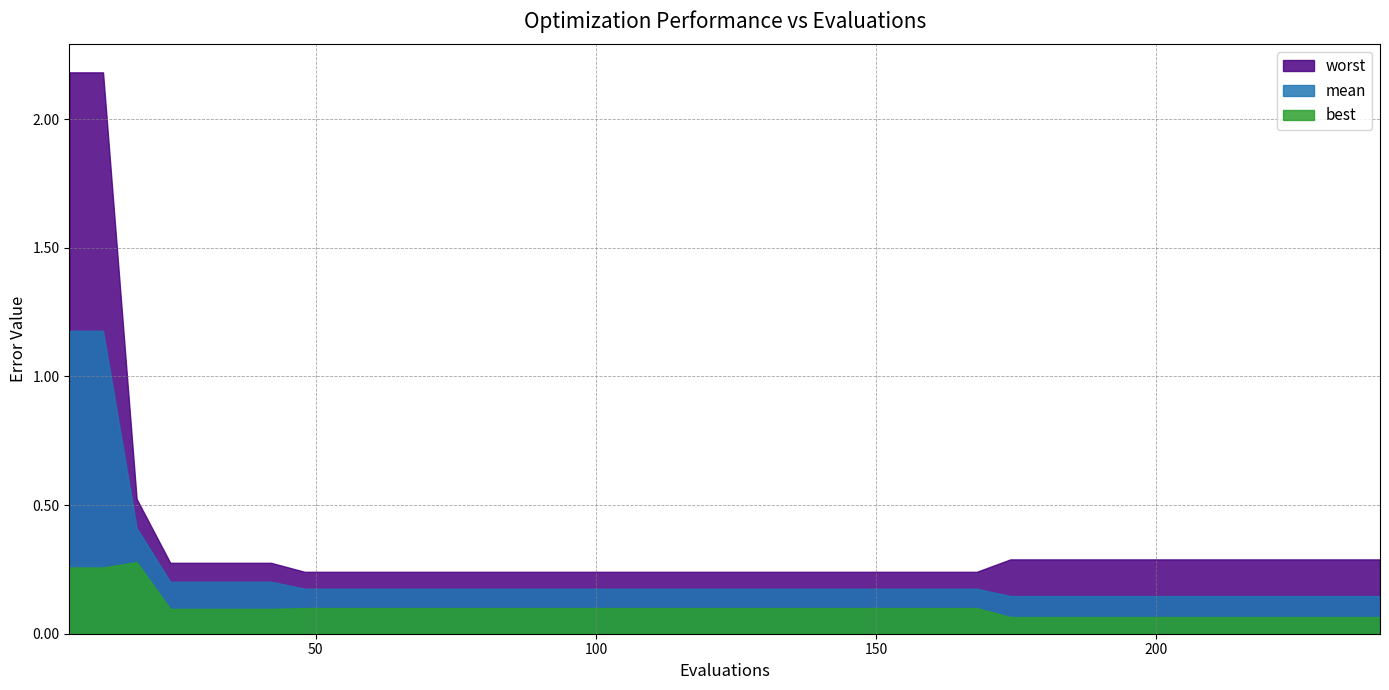

What is the lowest value of the best series?

0.1